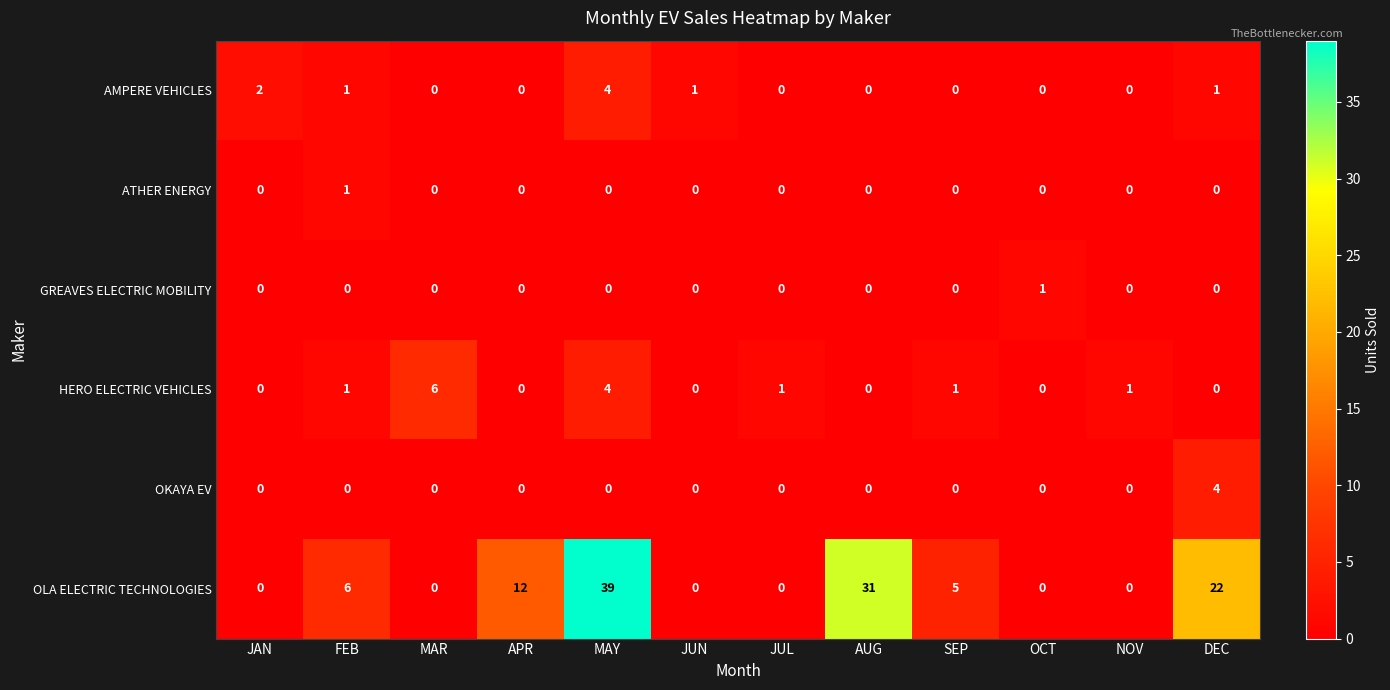

Which series changed the most between JAN and AUG?

OLA ELECTRIC TECHNOLOGIES